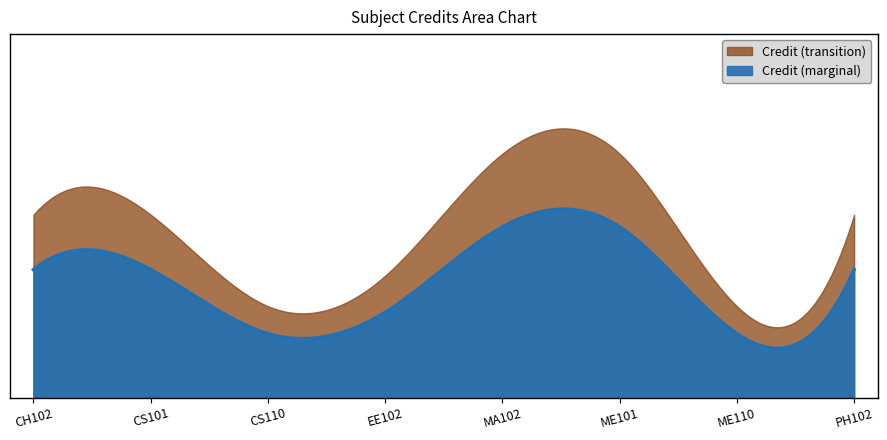

List the labels in order of value, smallest first.

CS110, ME110, EE102, CH102, CS101, PH102, MA102, ME101